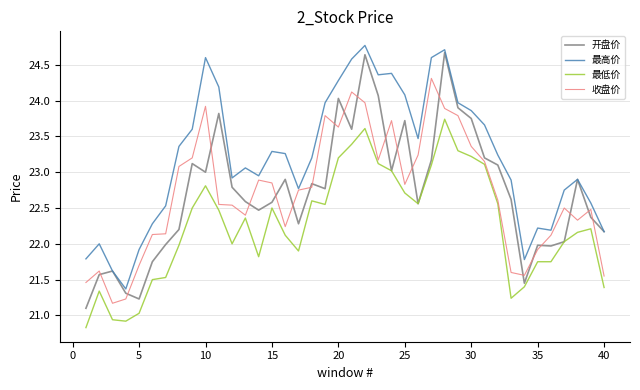

What is the lowest value of the 开盘价 series?

21.1